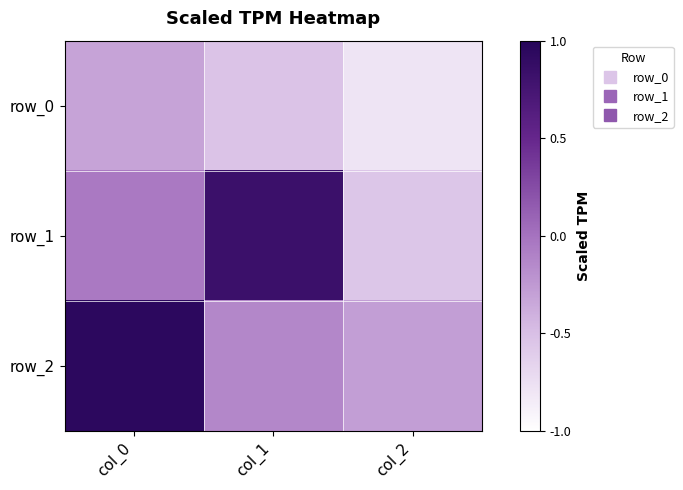

True or false: row_0 has a value of -0.5 at col_0.

False